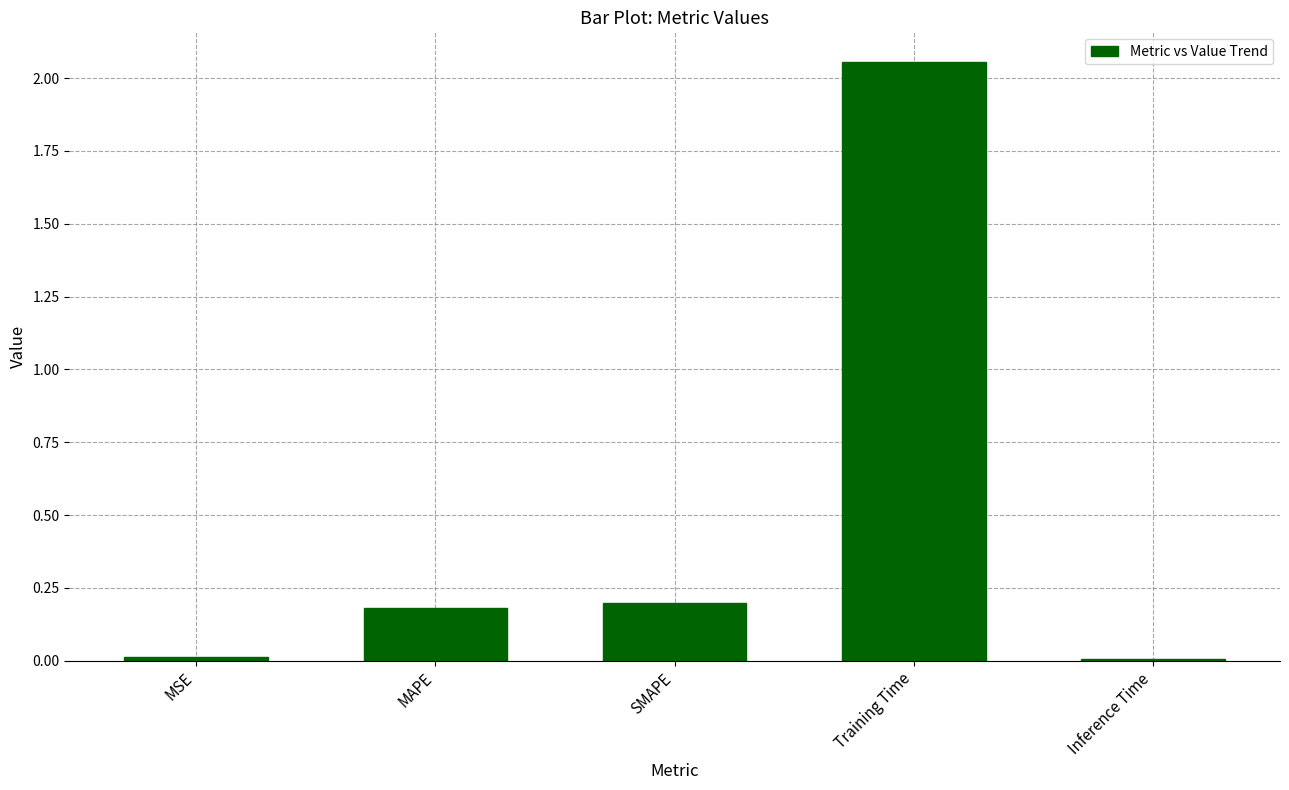

What is the value of the 3rd bar from the left?

0.2